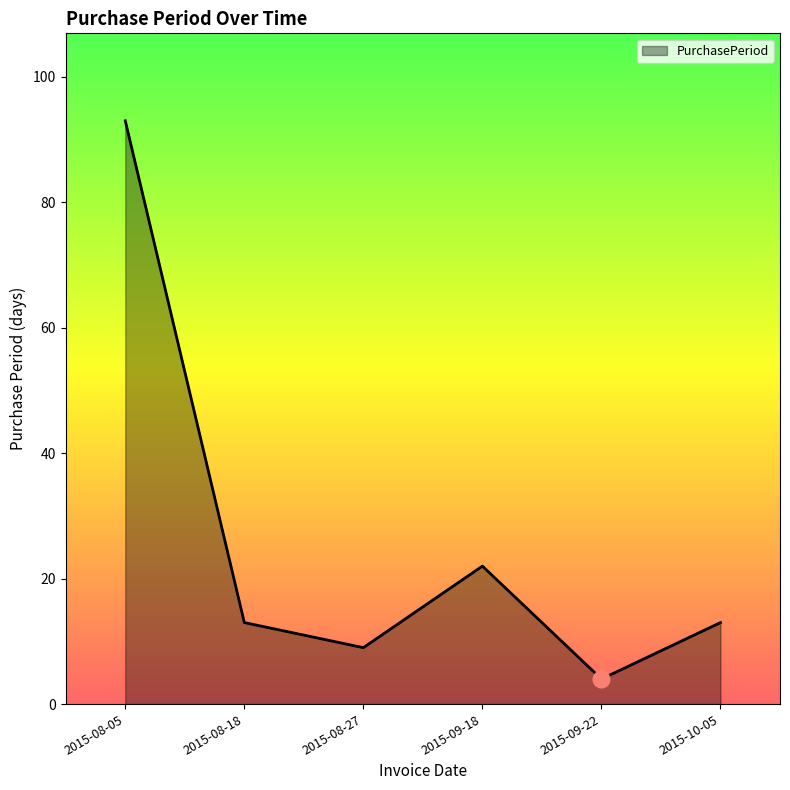

How many series are shown in this chart?

1